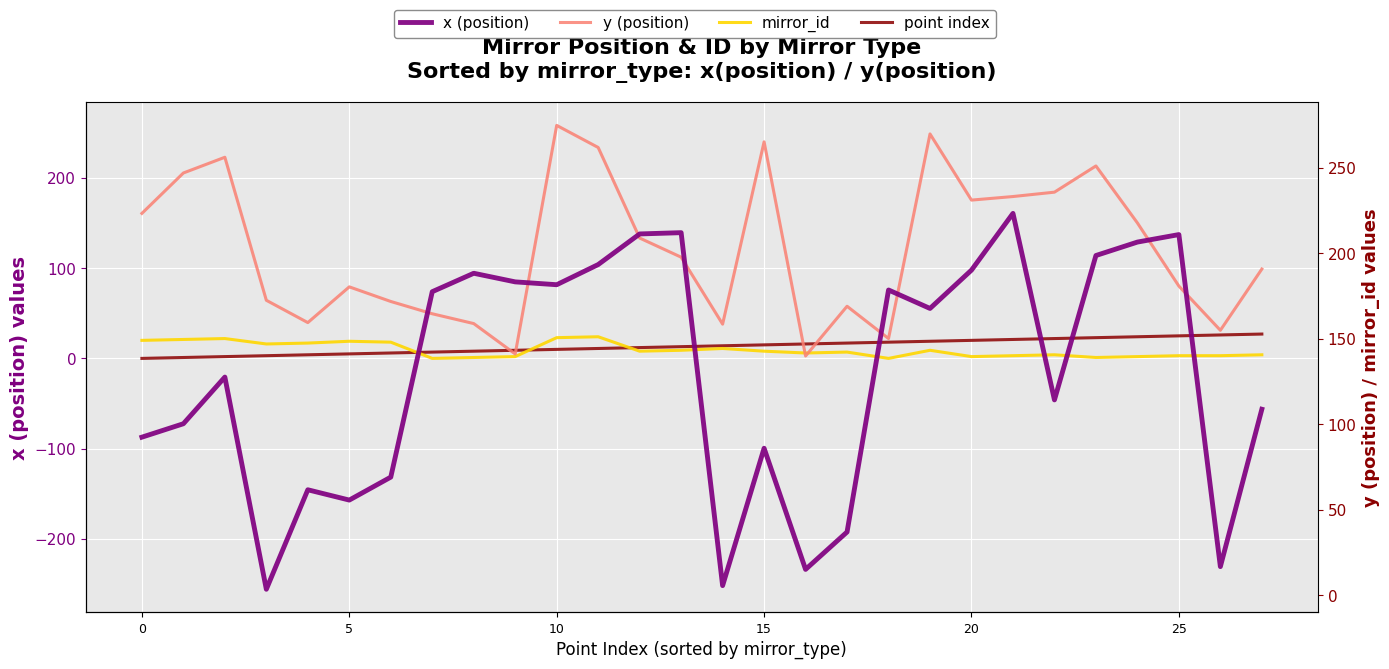

How many positive values does the point index series have?

27